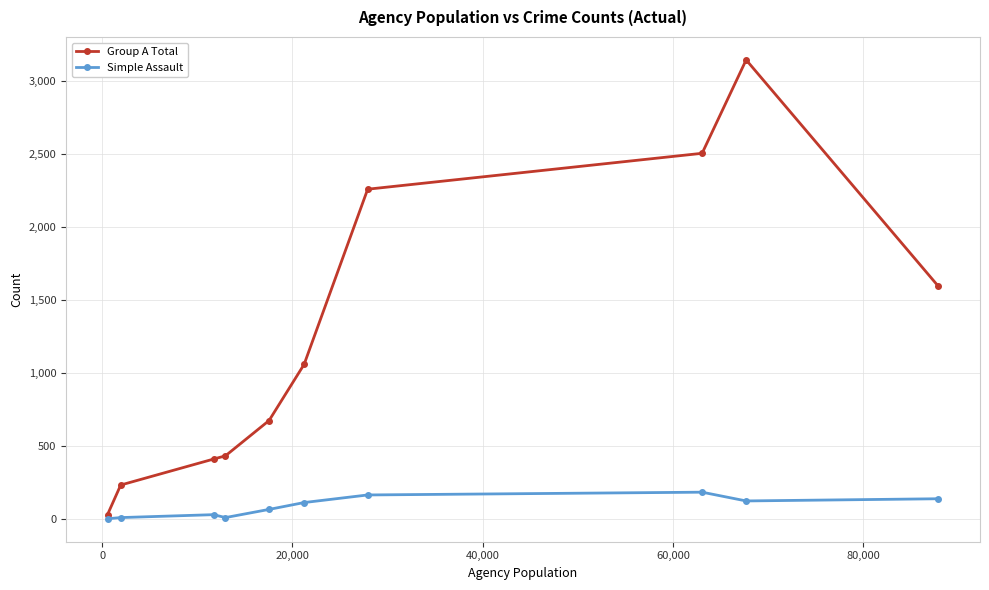

What is the greatest value displayed?

3145